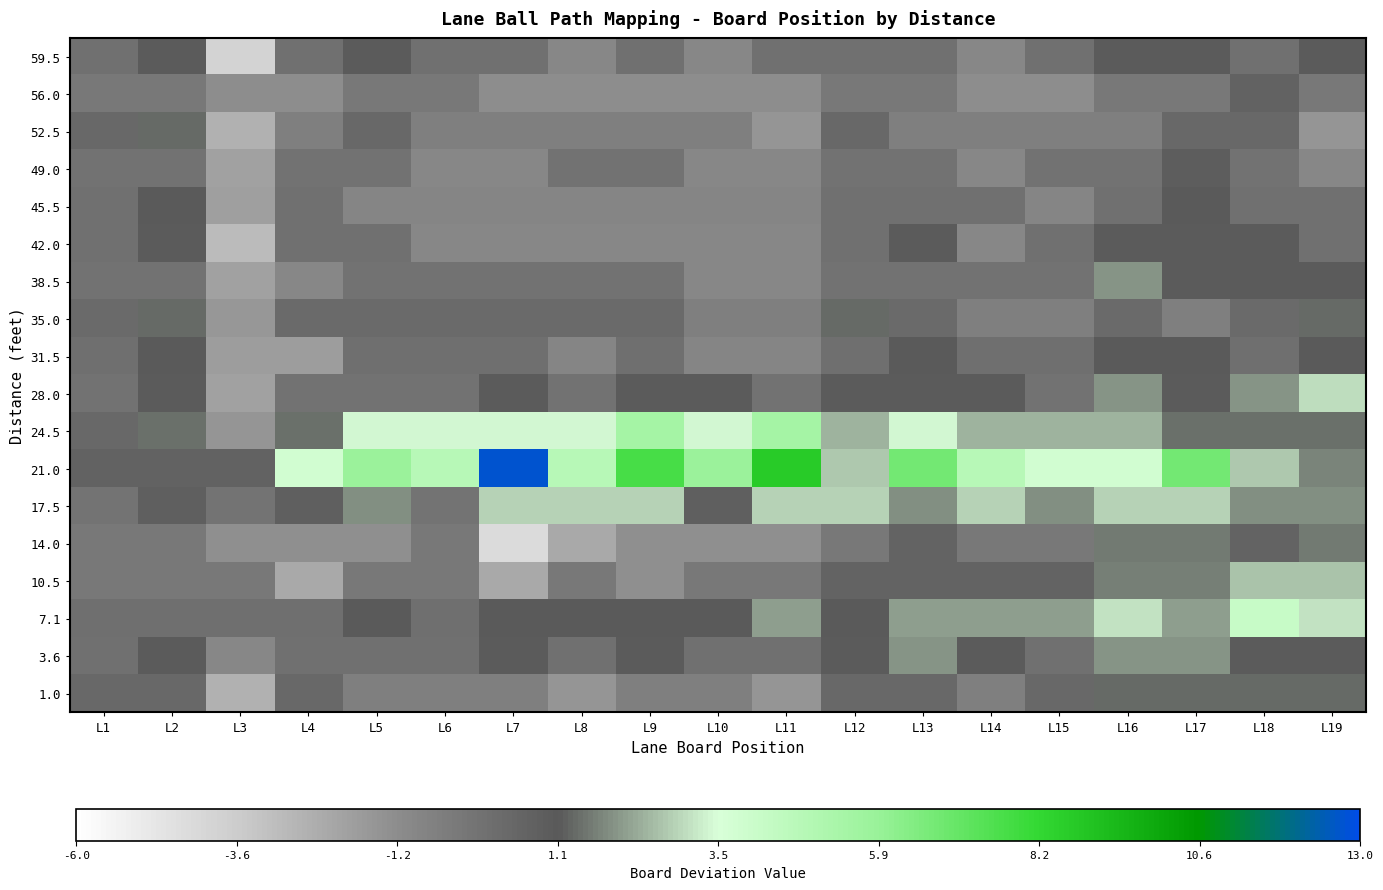

Which has a higher value, L18 or L12?

L18